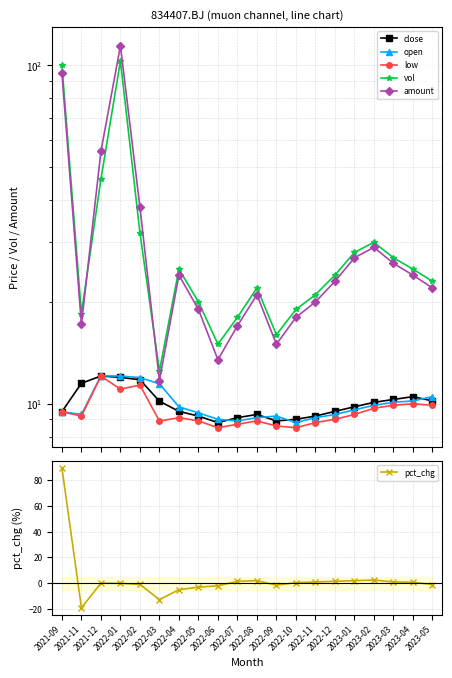

The value of amount at 2023-01 is 38.8. True or false?

False